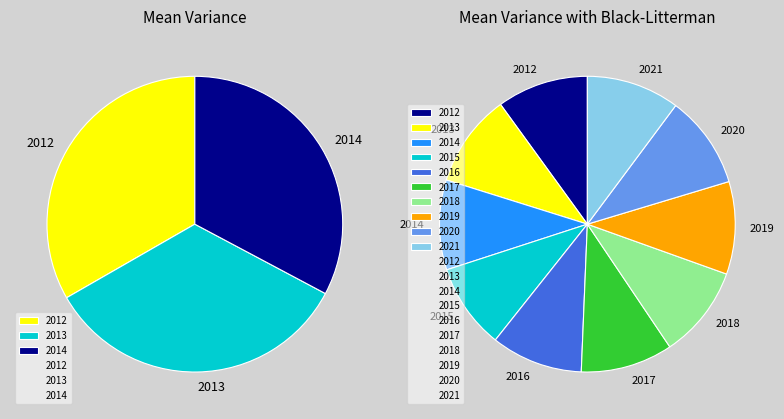

Rank the categories by value from lowest to highest.

2015, 2014, 2012, 2016, 2017, 2018, 2019, 2020, 2013, 2021